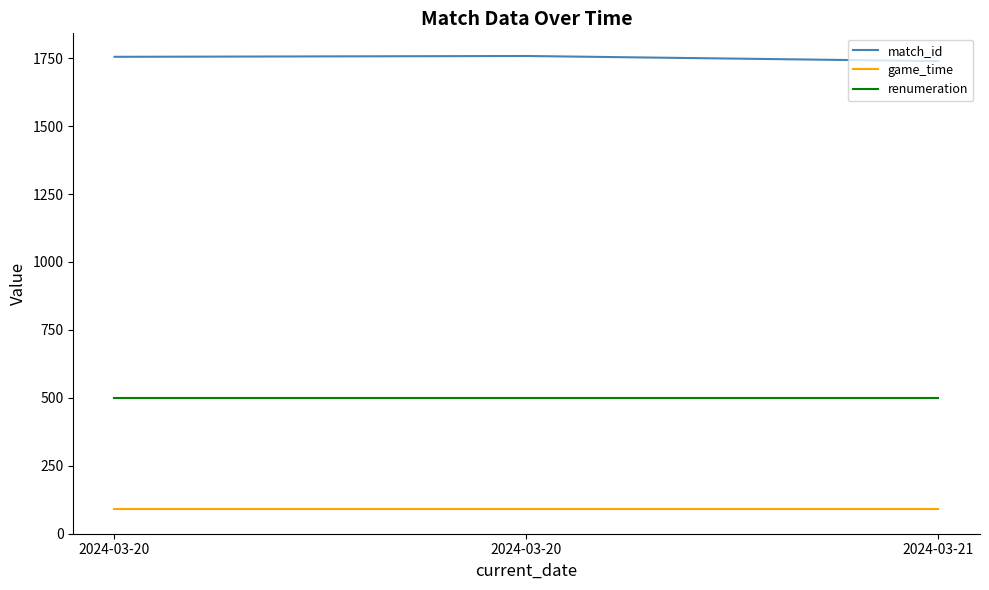

What are all the series names shown in the legend?

match_id, game_time, renumeration